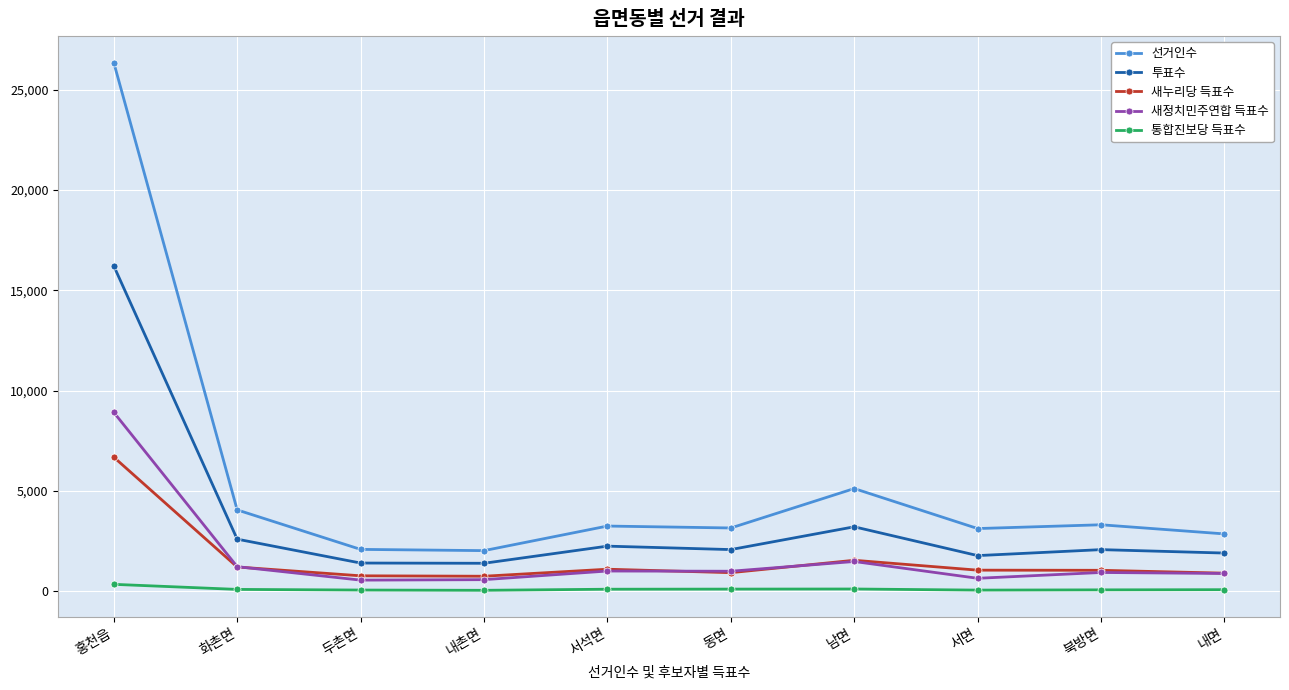

What is the average value of the 선거인수 series?

5527